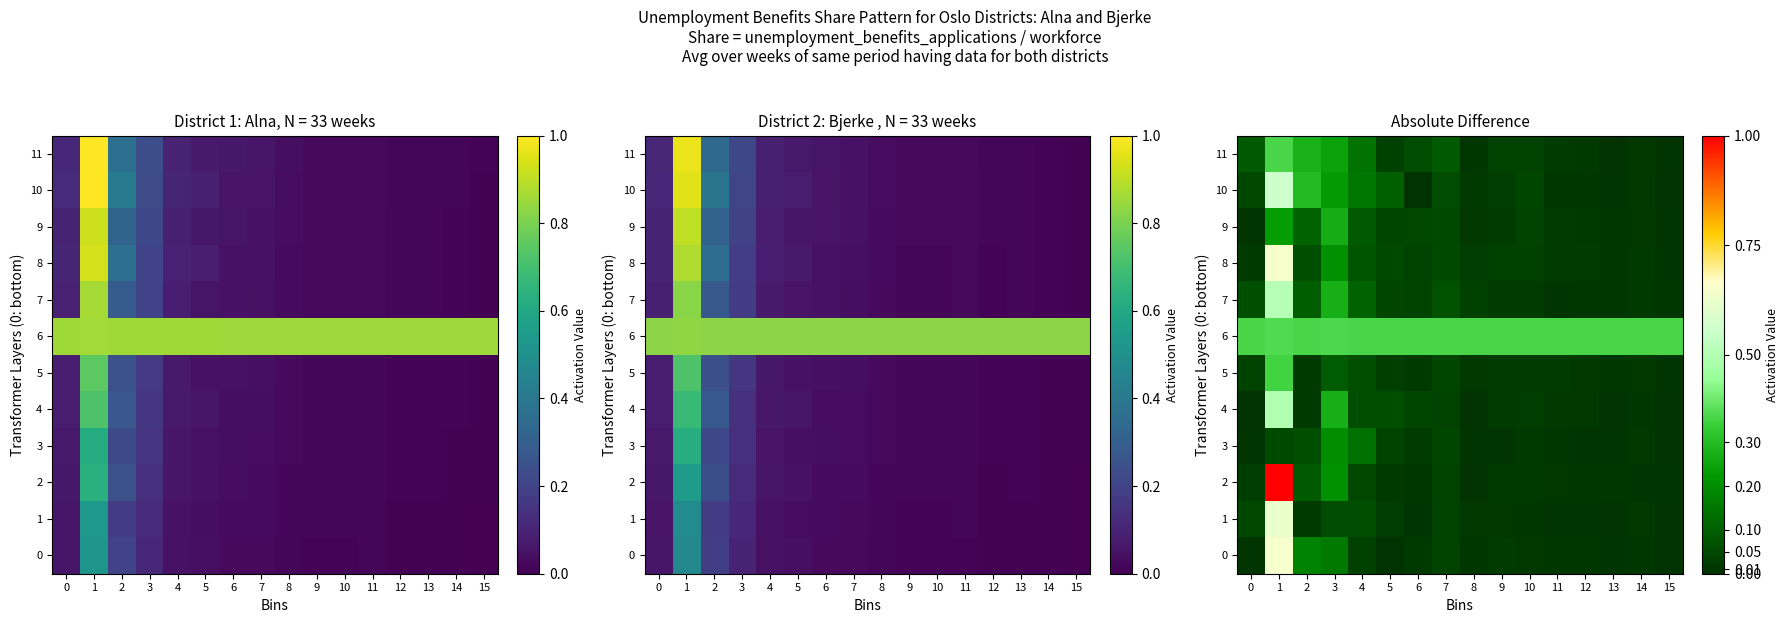

What is the total value across all series at 8?

0.5